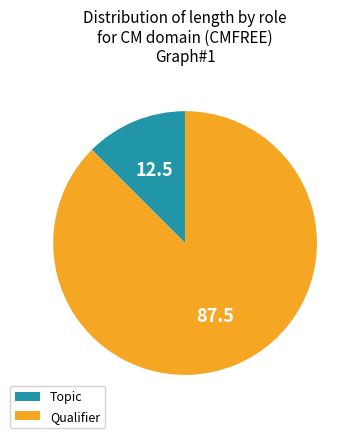

Rank the categories by value from highest to lowest.

Qualifier, Topic